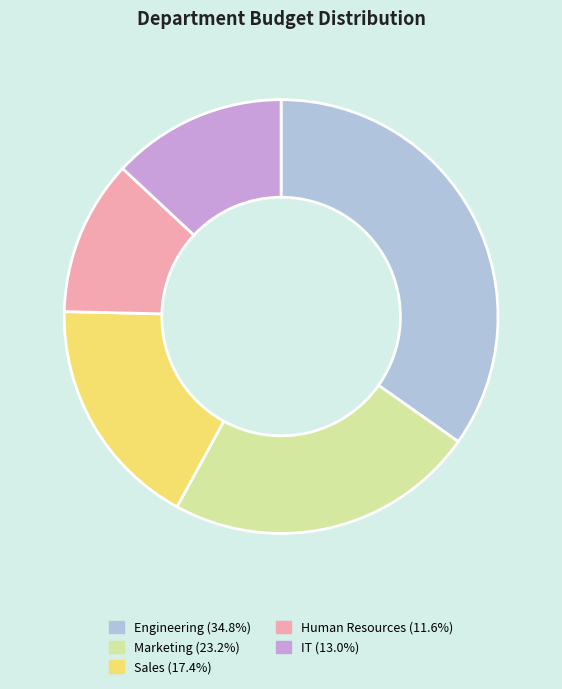

Rank the categories by value from highest to lowest.

Engineering, Marketing, Sales, IT, Human Resources